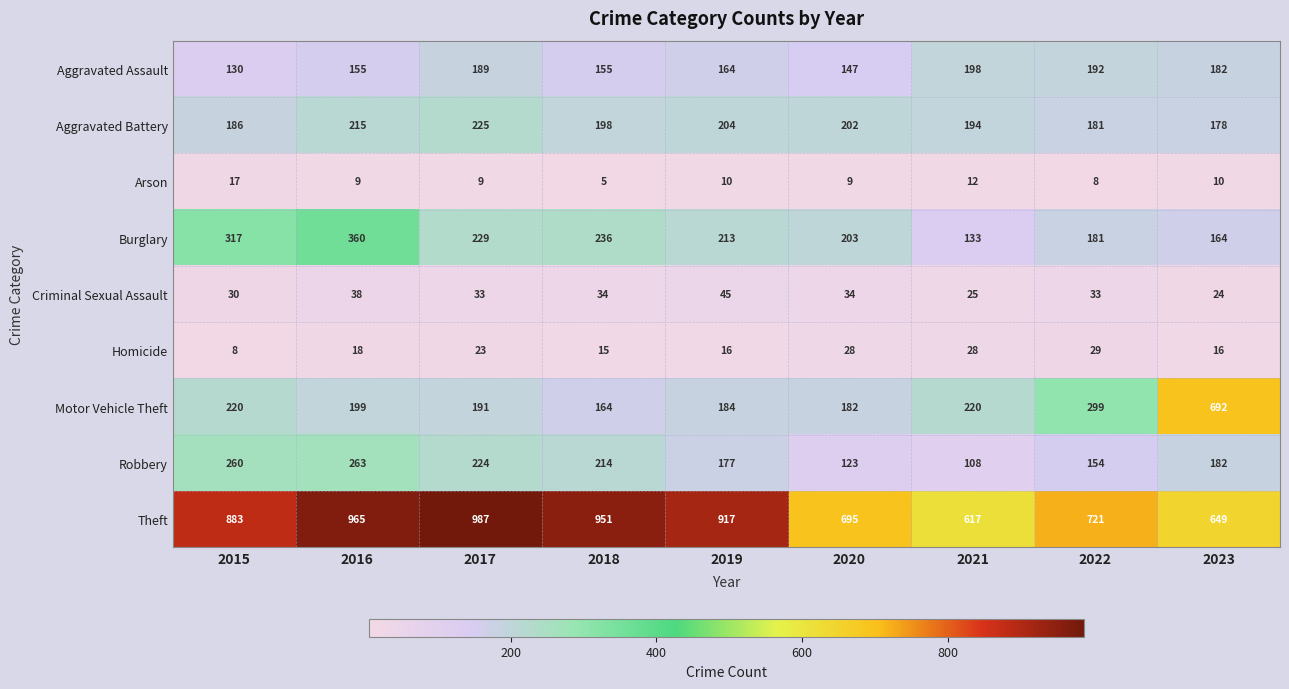

What is the difference between the highest and lowest values at 2018?

946